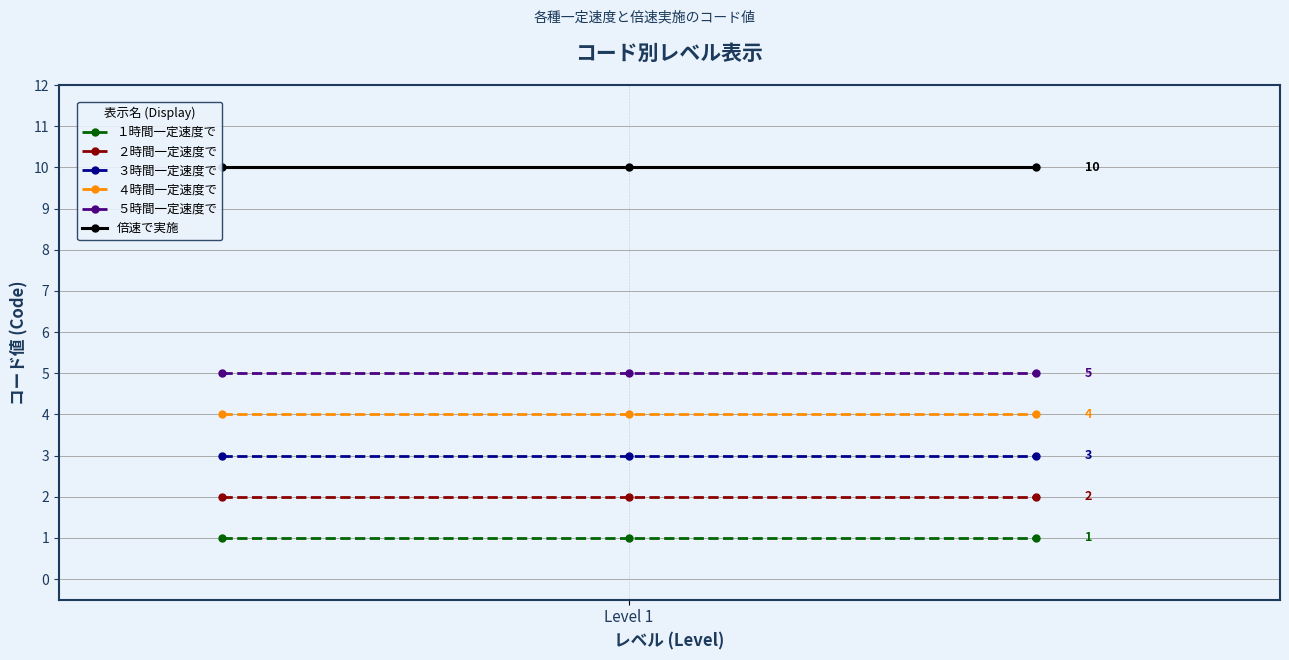

How many lines are shown in the chart?

6